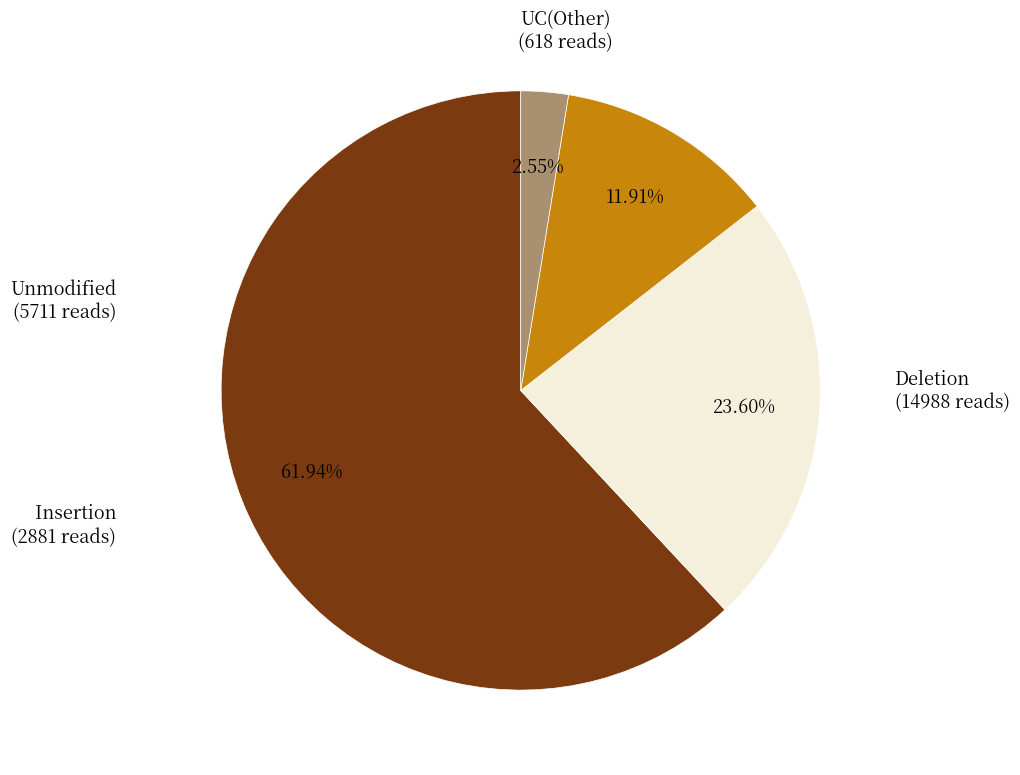

Is there any slice that represents more than half of the pie?

Yes